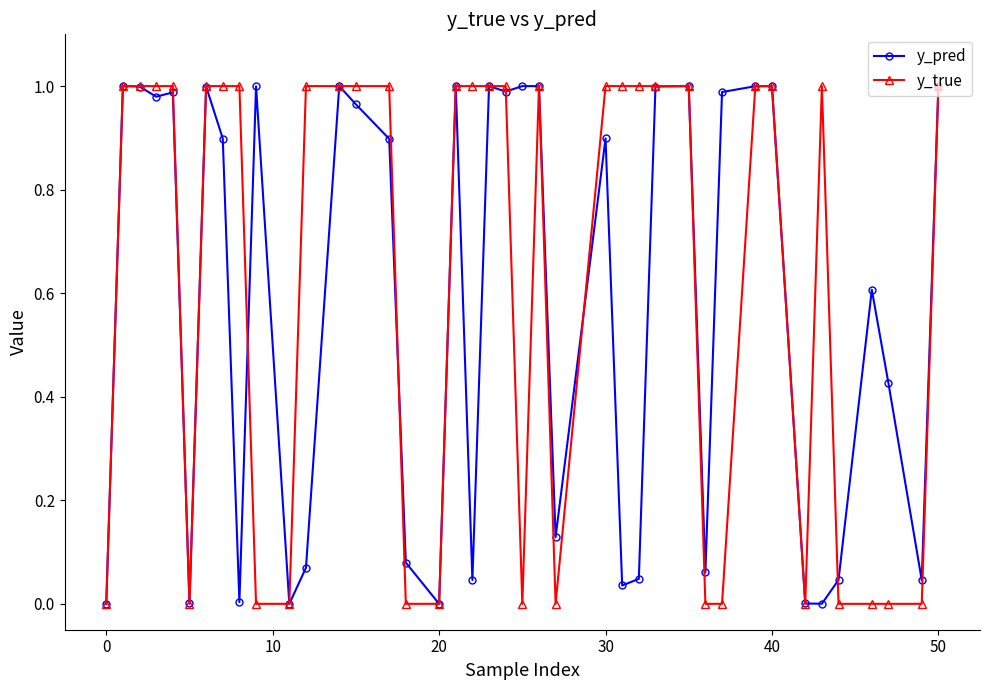

True or false: y_pred has more than 0 interior local peaks.

True